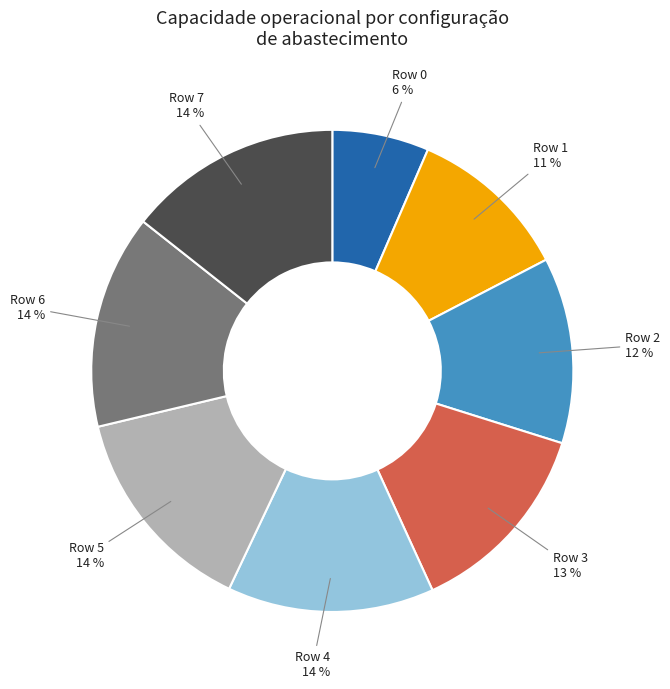

Is there a majority slice in this chart?

No